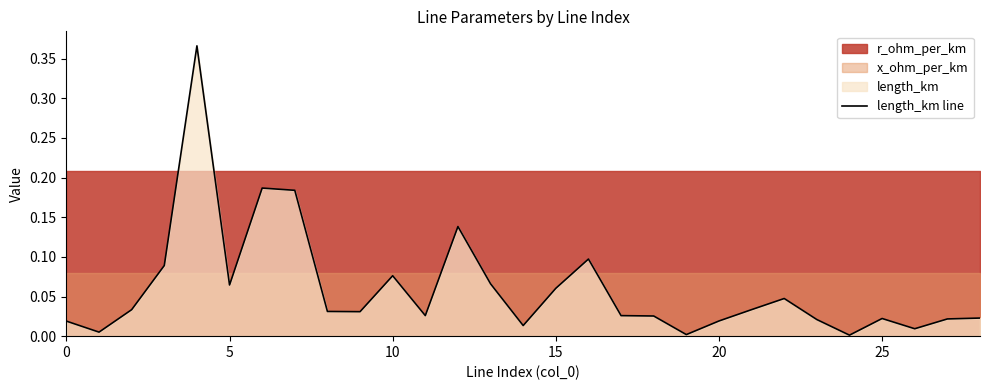

Which has a higher value, 25 or 5?

25